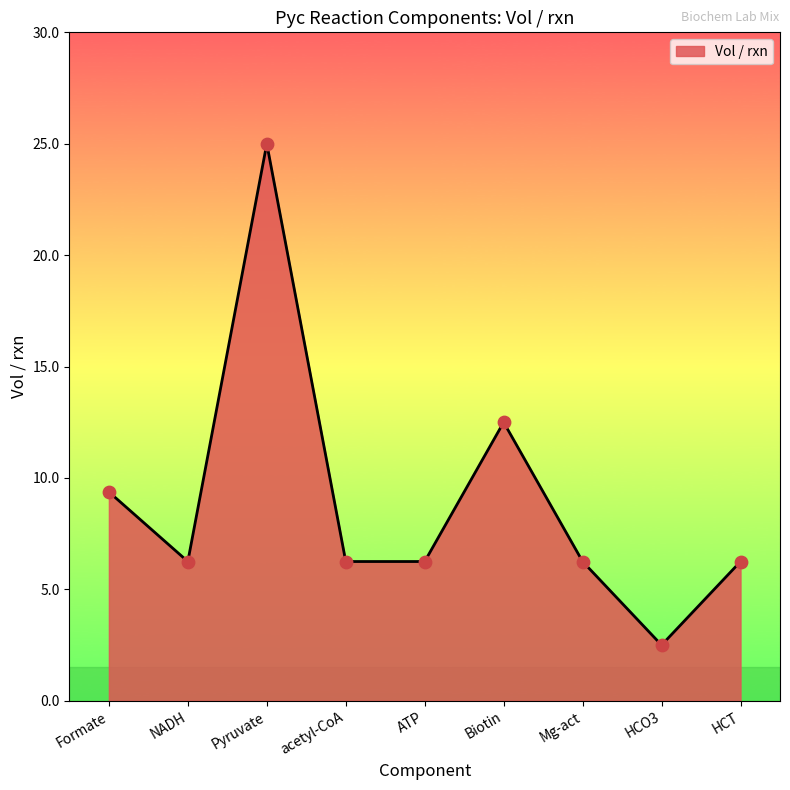

Approximately how many times larger is the value at Biotin compared to NADH?

2.0